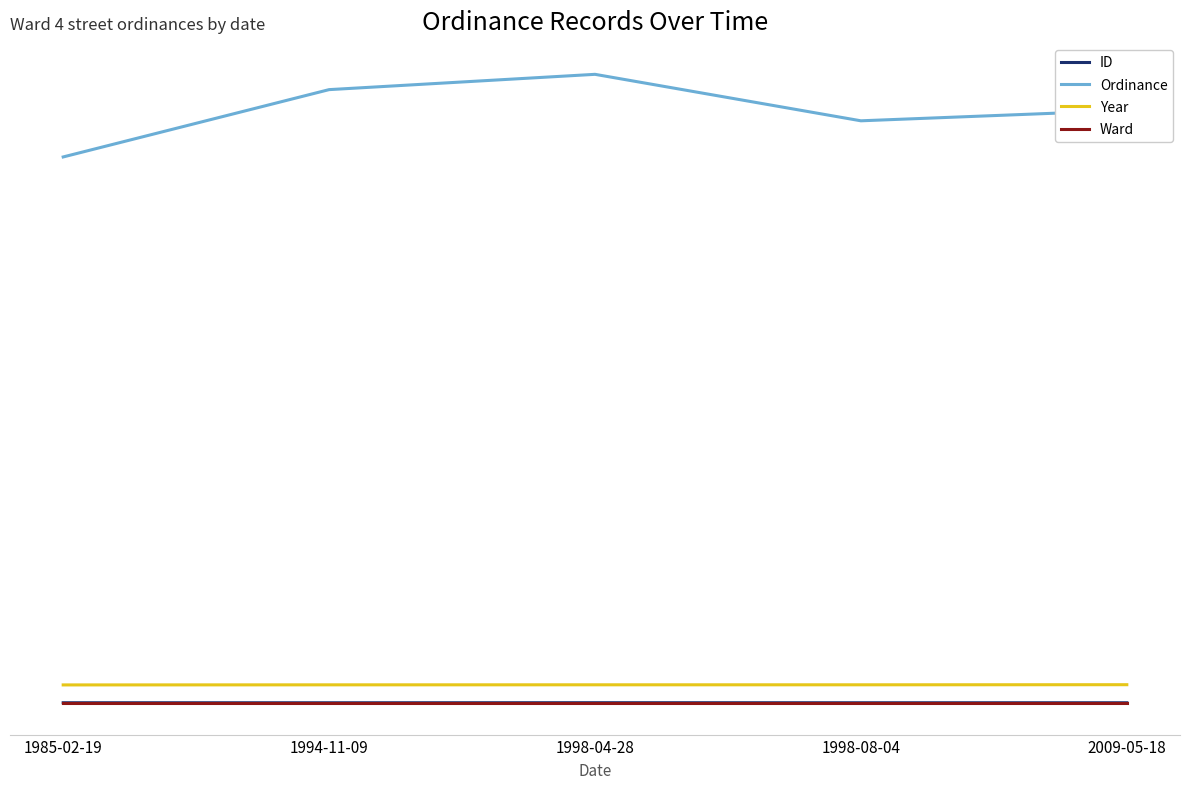

True or false: Ward and Year cross at least once.

False